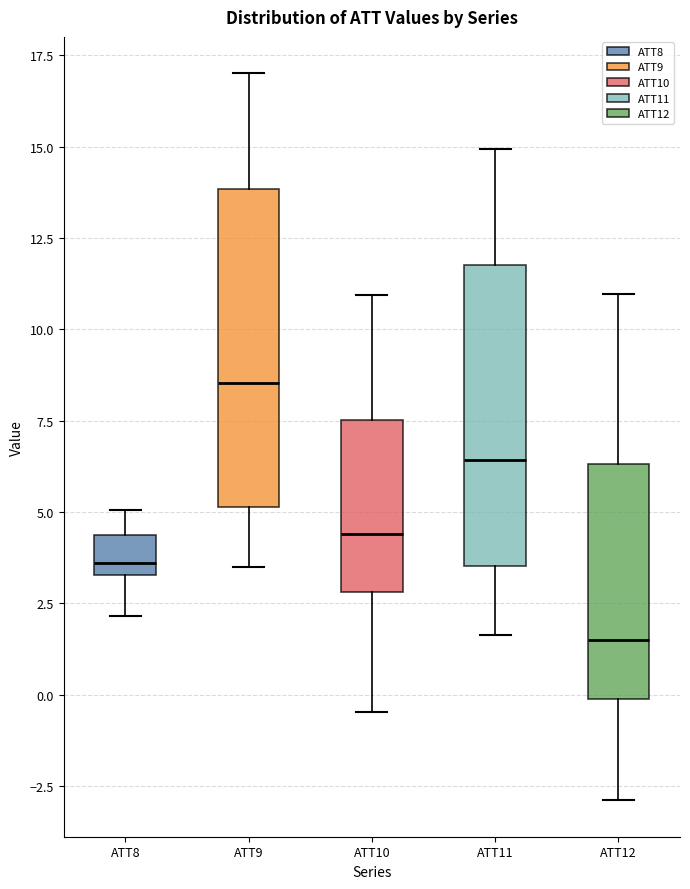

Where does the median line of the box for ATT12 sit on the y-axis? The values are not printed on the chart, so give them approximately, as read against the axis.

1.5